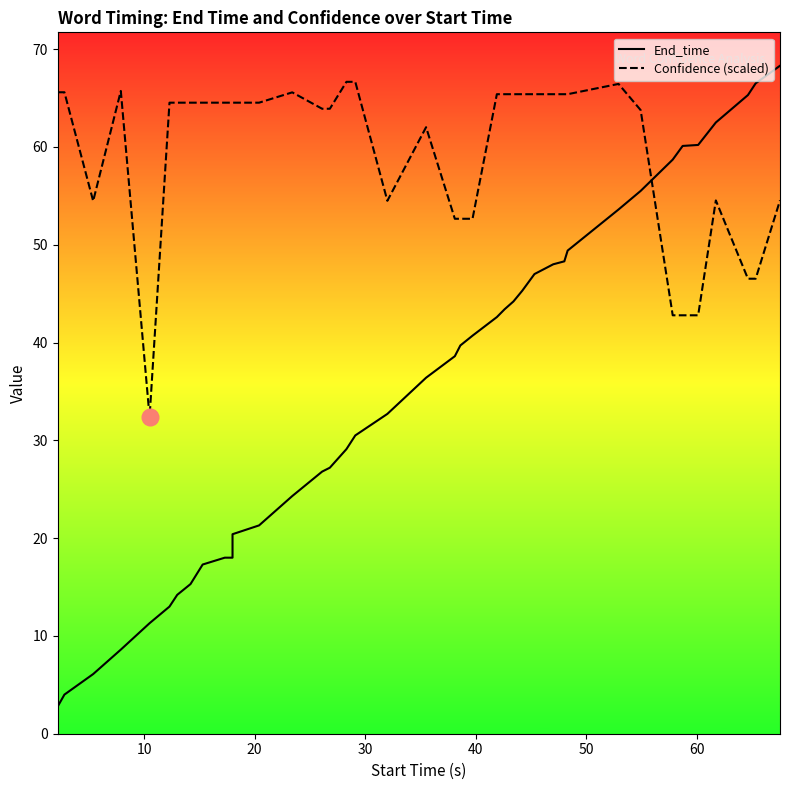

How many categories are shown in the chart?

40